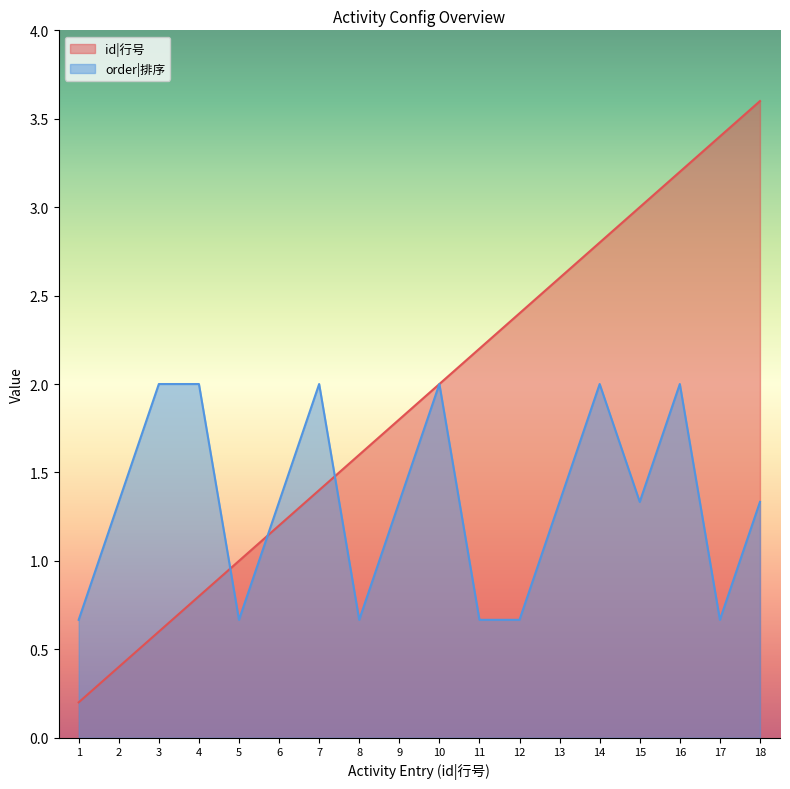

Which has a higher value, 10 or 18?

18